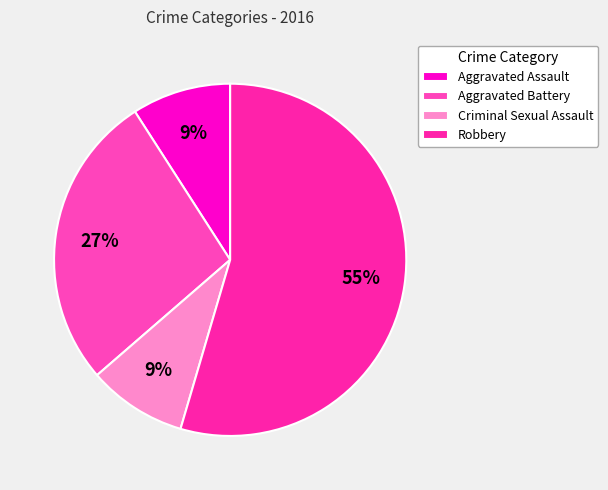

Is the sum of Criminal Sexual Assault and Aggravated Battery greater than half?

No